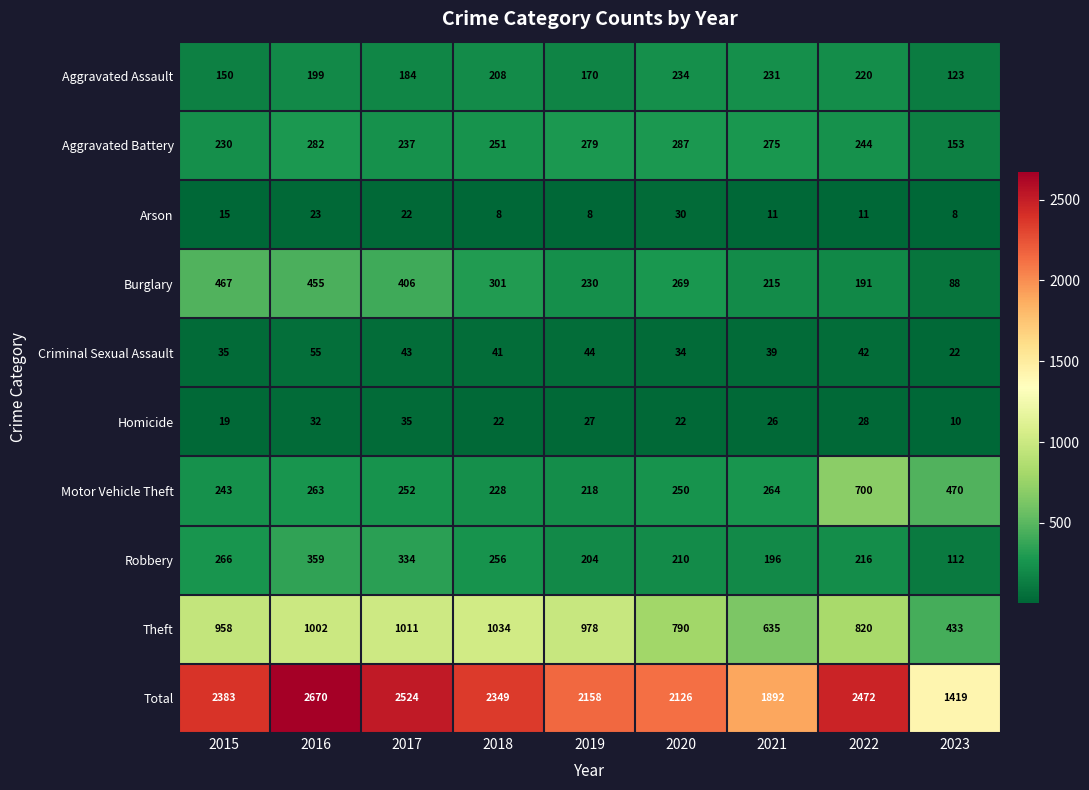

How many series are shown in this chart?

10